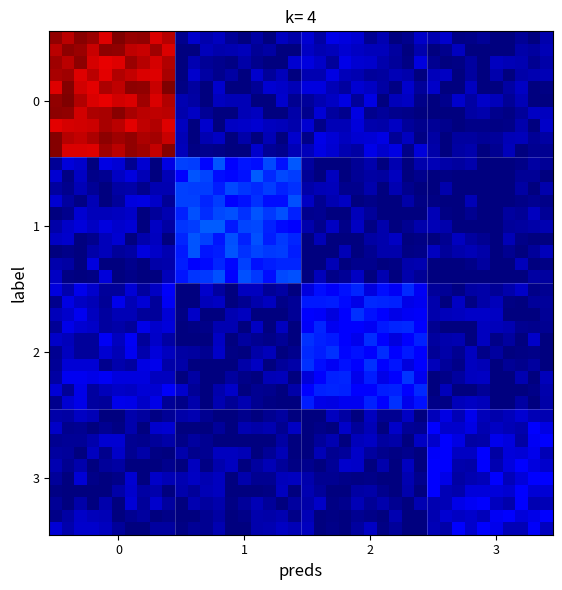

How many categories are shown in the chart?

40